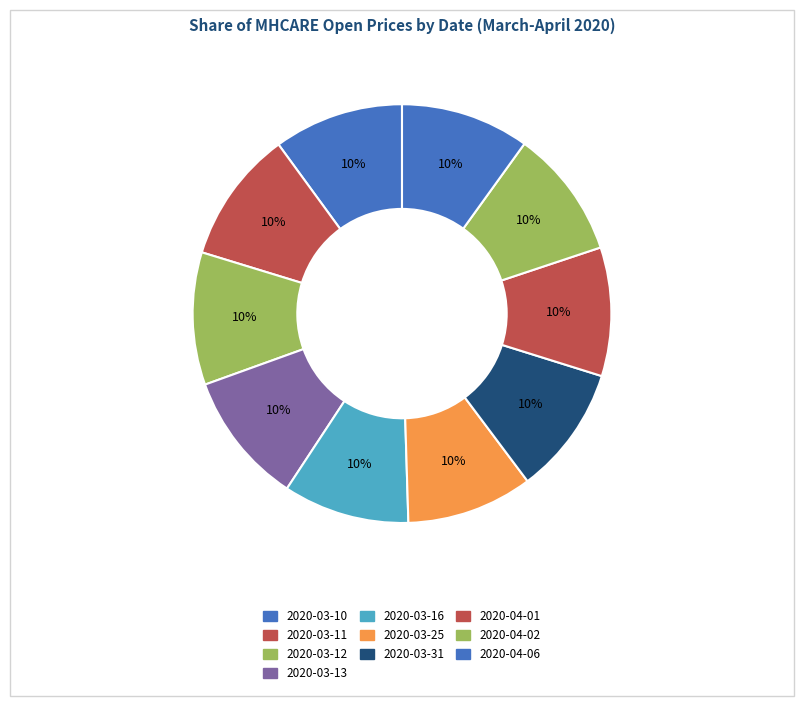

Is 2020-03-31 the majority of the pie?

No